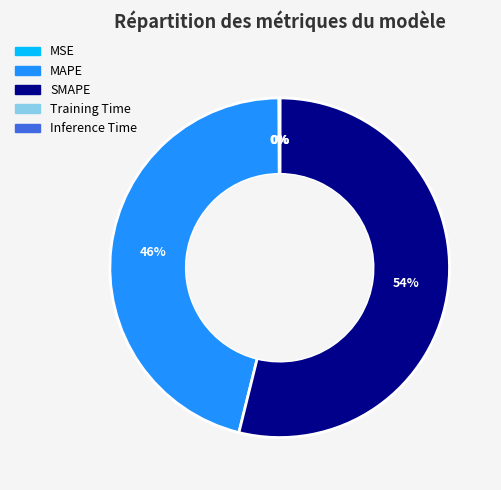

What percentage is the MAPE slice, to the nearest percent?

46%